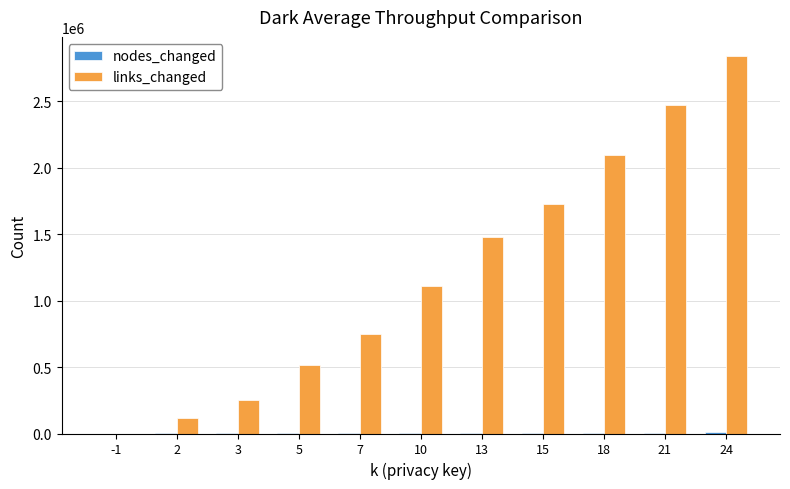

Which series has the largest total across all categories?

links_changed